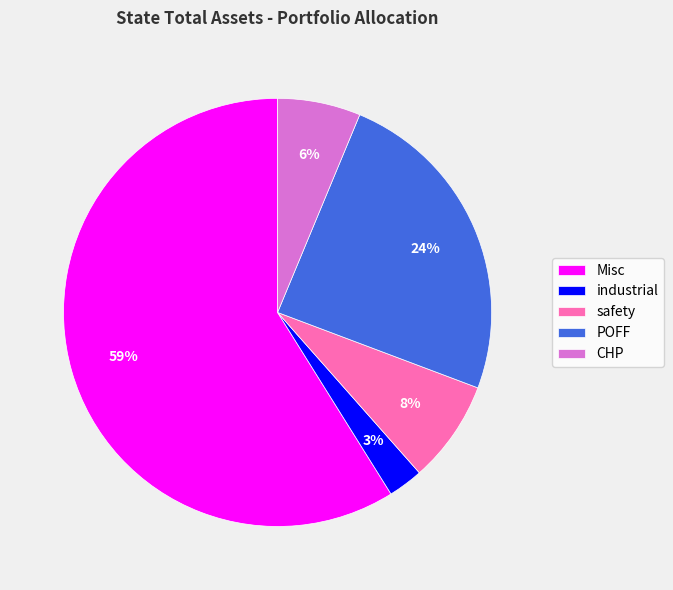

To the nearest percent, what portion does industrial represent?

3%